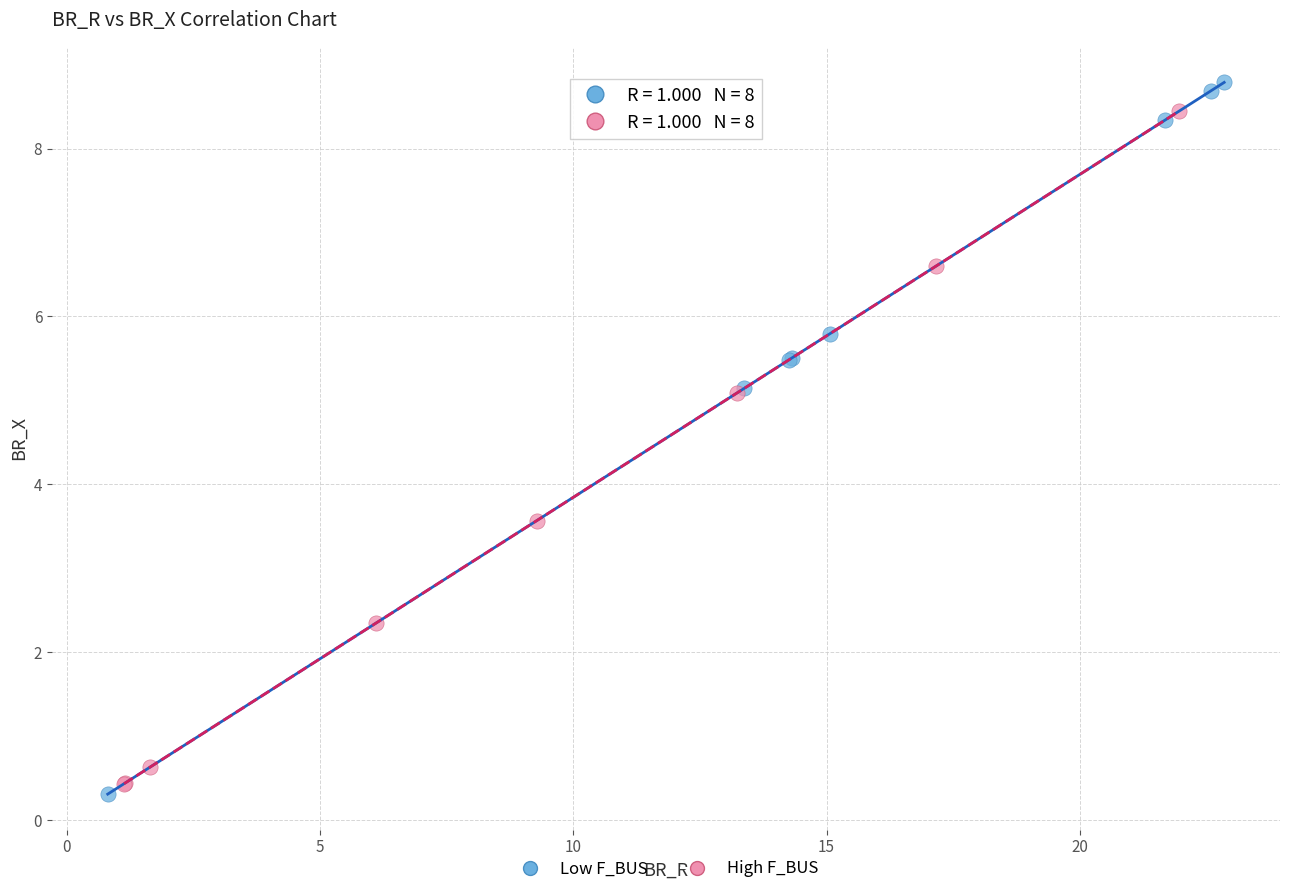

Which series reaches the maximum Y coordinate?

Low F_BUS